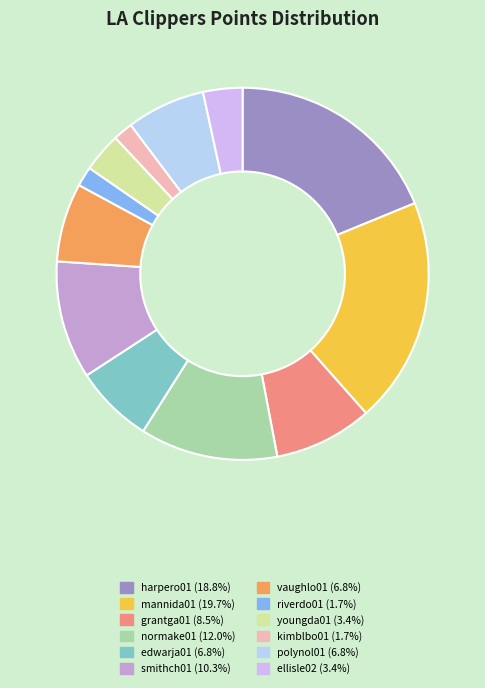

How many segments does this pie chart have?

12